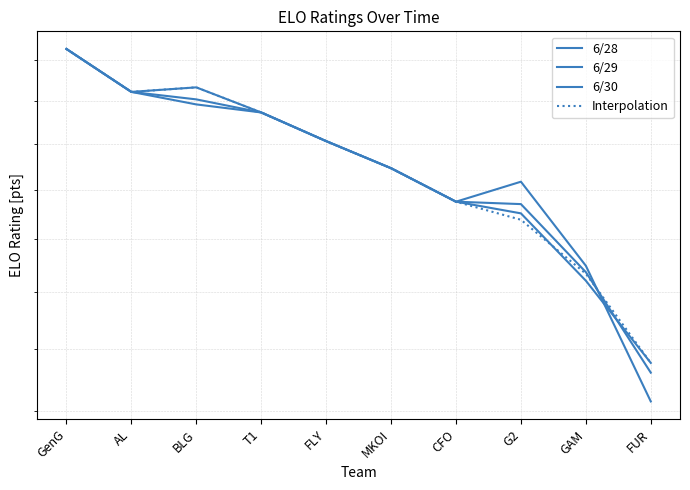

Where is Interpolation nearest to the value 1503?

CFO